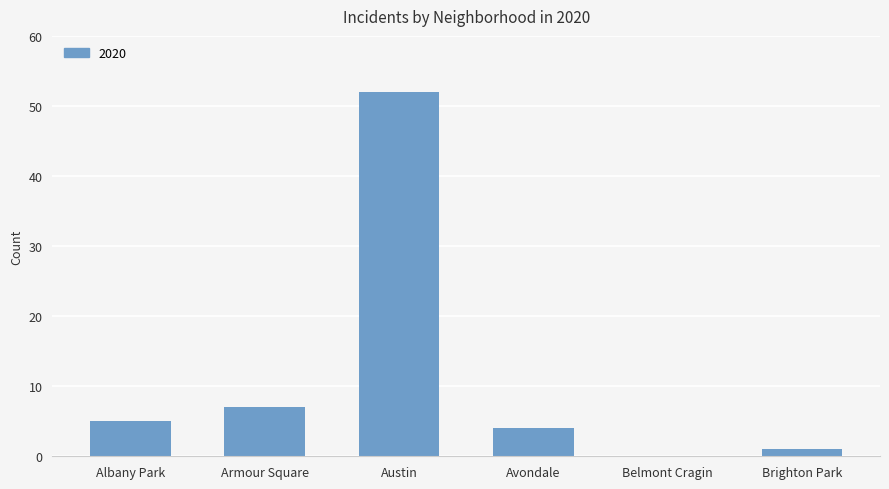

Are the bars horizontal?

No